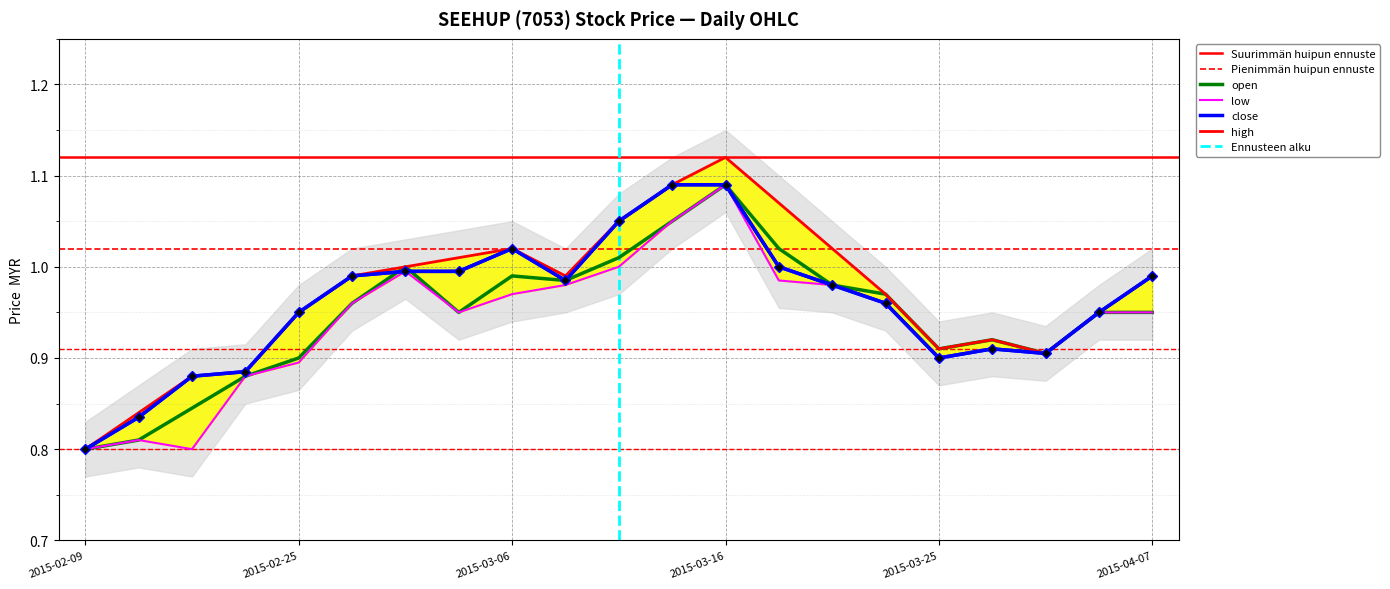

List the series in order of their overall mean, lowest first.

low, open, close, high